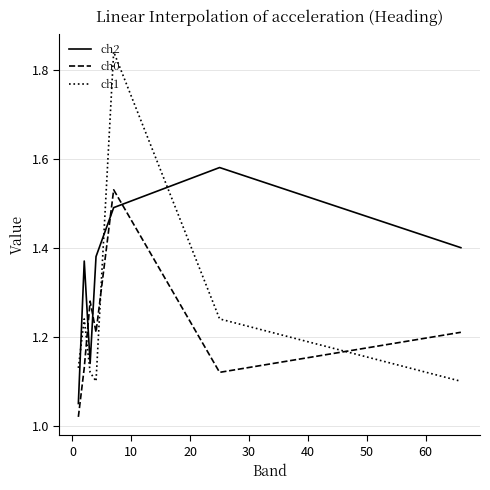

True or false: ch0 and ch2 cross at least once.

True